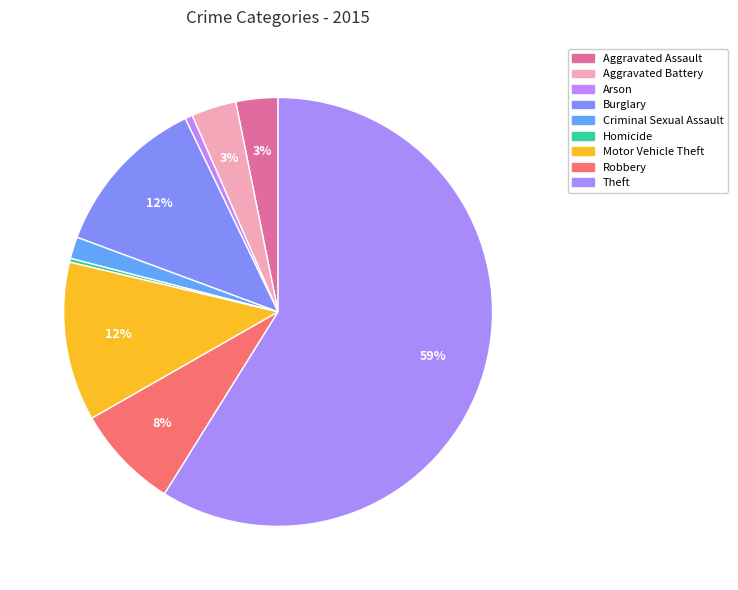

How many slices are in this pie chart?

9